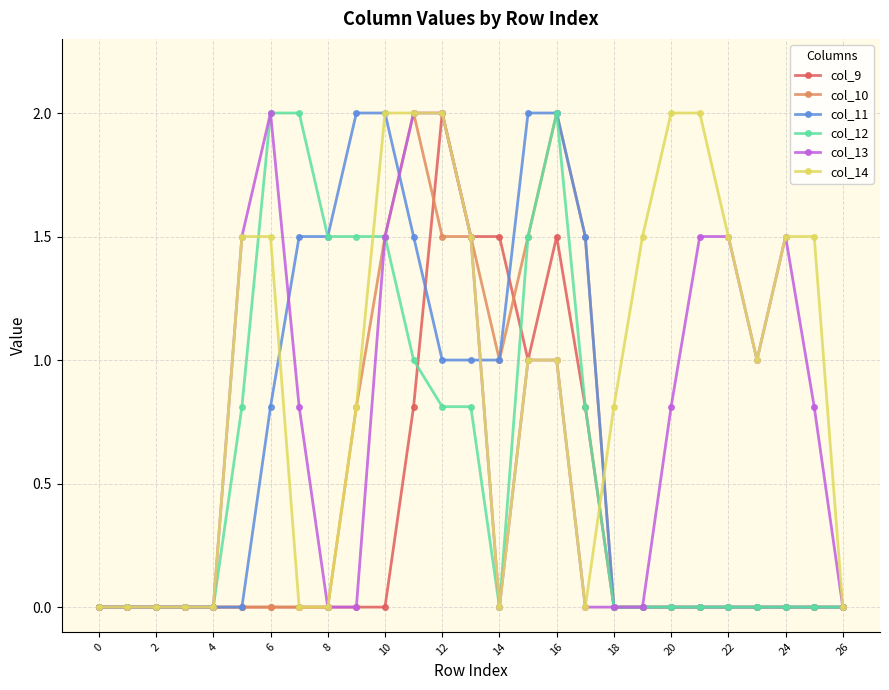

What is the value of the col_13 point at the 21st from the left?

0.8